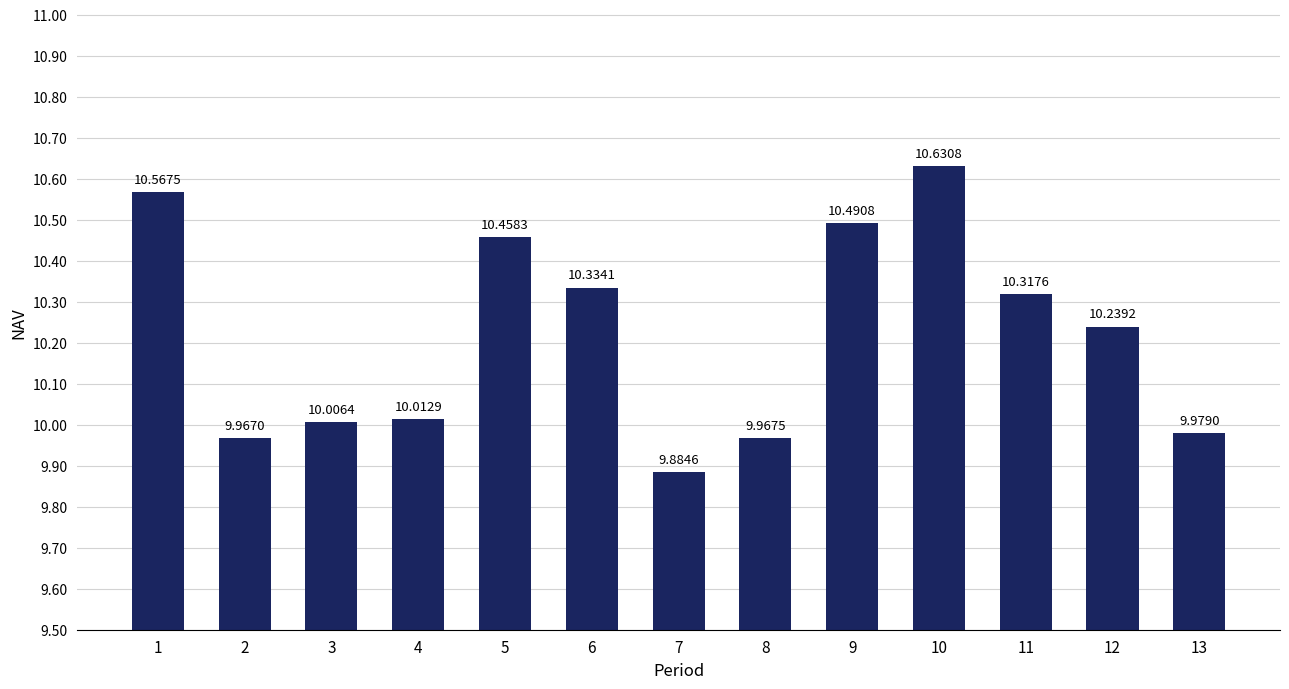

Reading left to right, extract all data points from this chart.

1=10.6	2=10.0	3=10.0	4=10.0	5=10.5	6=10.3	7=9.9	8=10.0	9=10.5	10=10.6	11=10.3	12=10.2	13=10.0